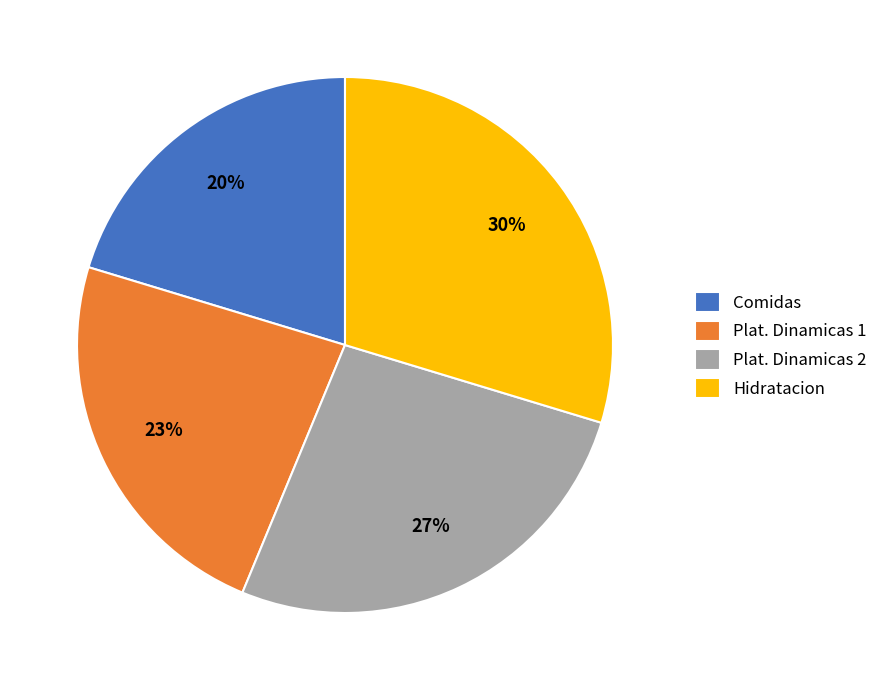

Is there a majority slice in this chart?

No